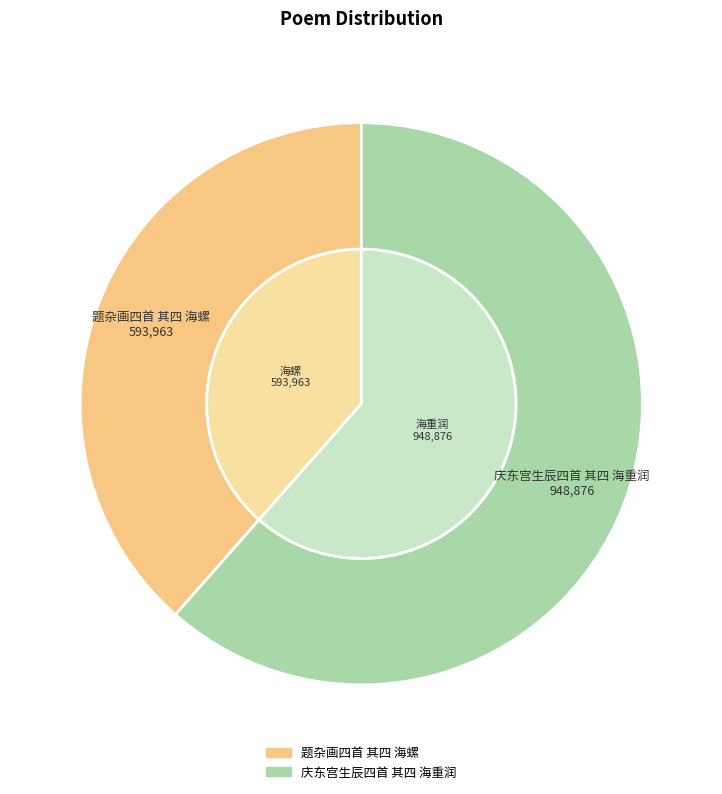

What percentage is NOT represented by 庆东宫生辰四首 其四 海重润?

38.5%